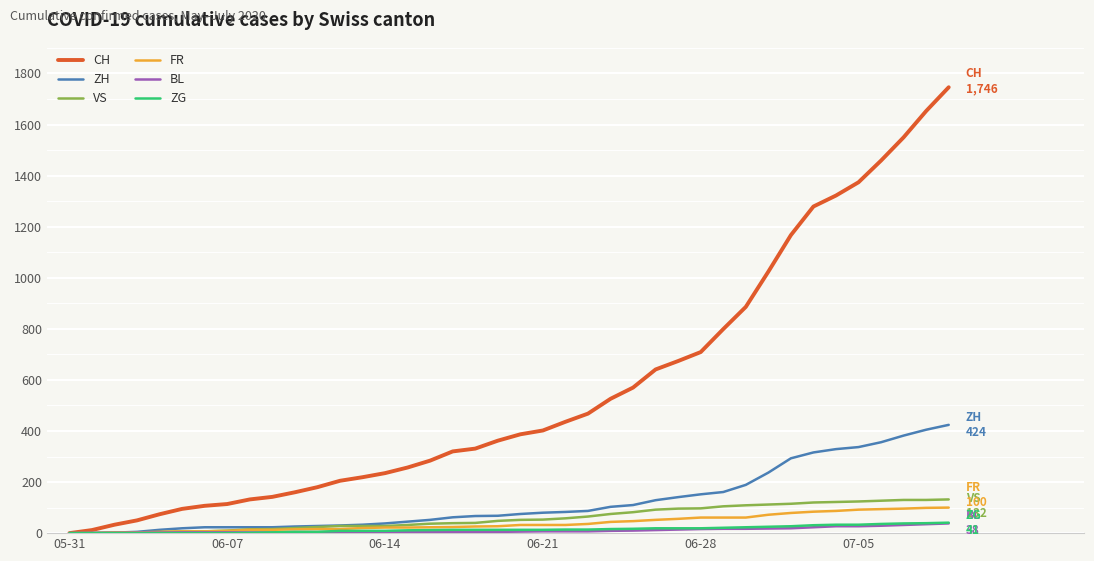

What is the maximum value for ZG?

41